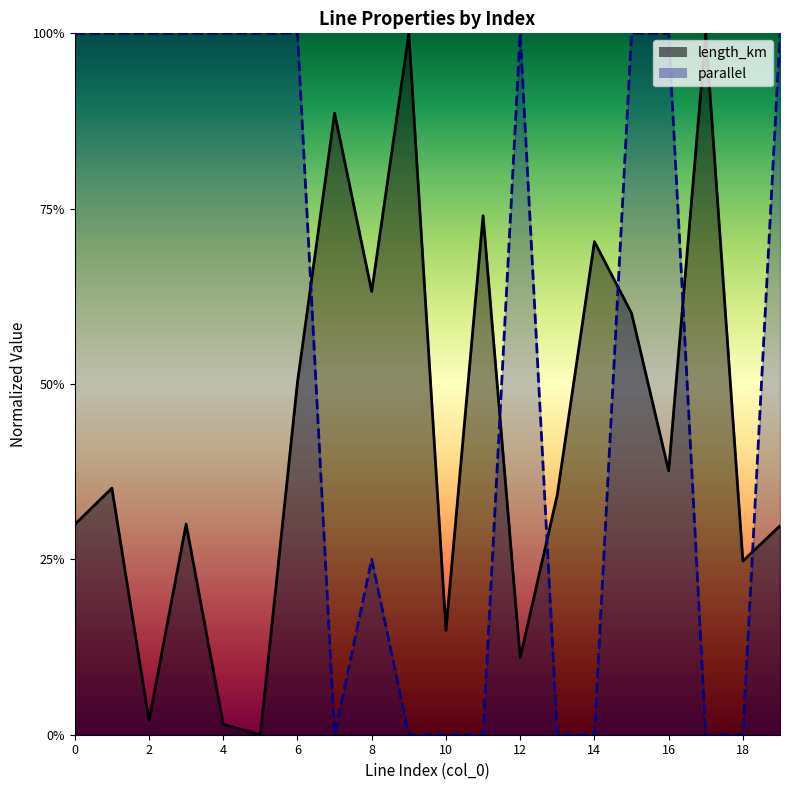

What is the difference between the length_km values at 16 and 11?

0.4